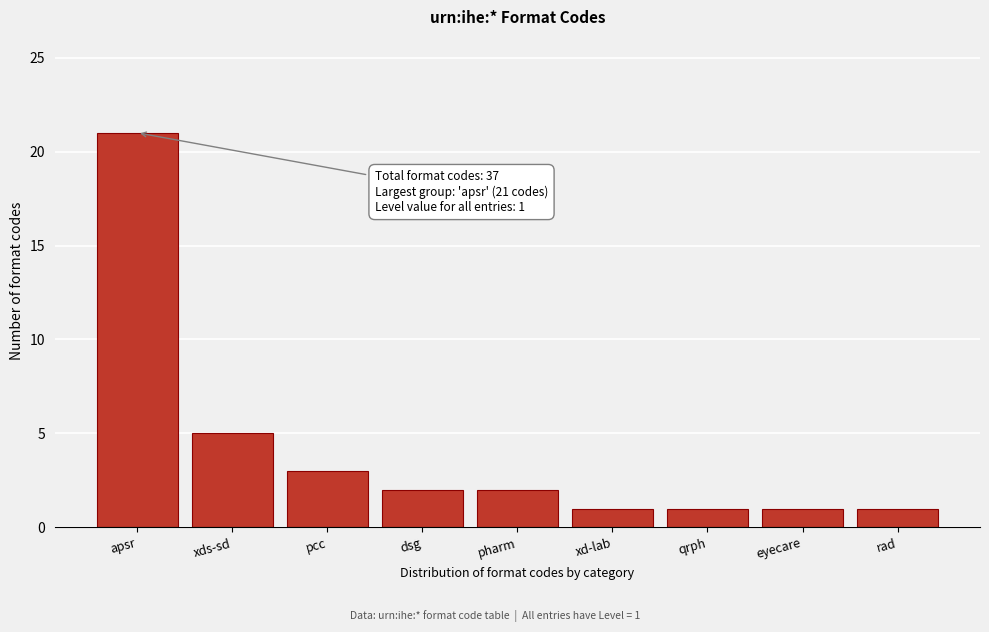

Reading left to right, what are all the values shown in this chart?

21	5	3	2	2	1	1	1	1